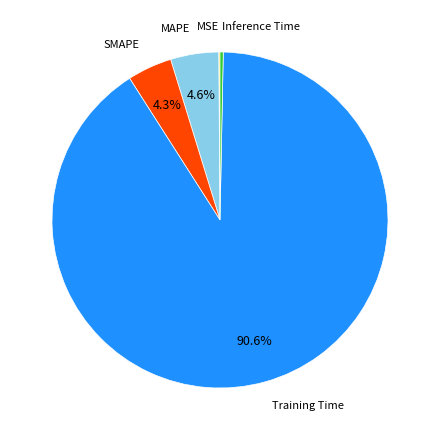

Which slice is the largest?

Training Time